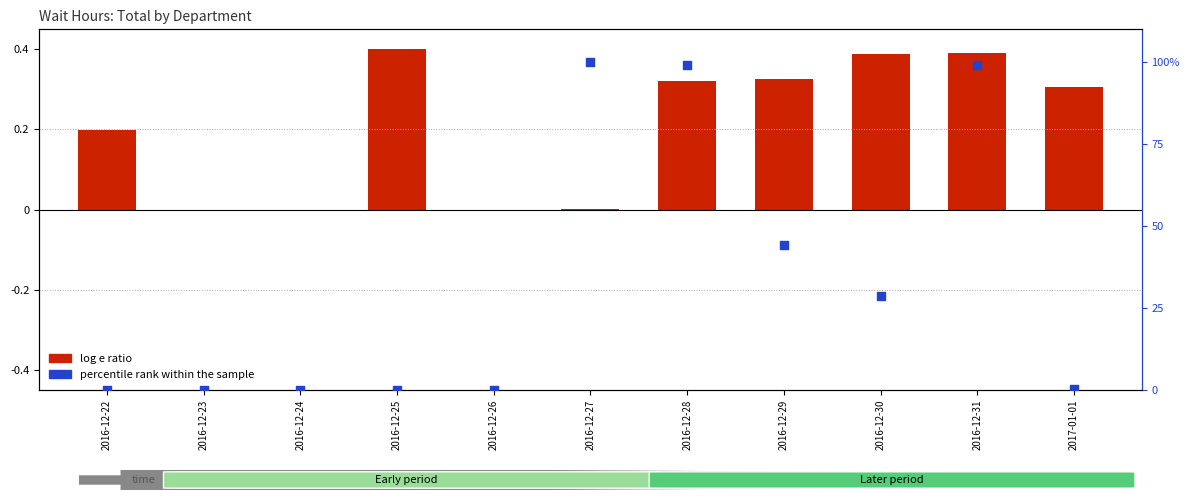

Which series has the widest spread of Y values?

percentile rank within the sample